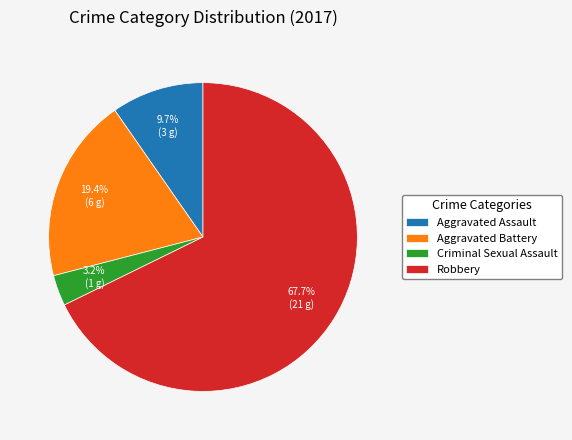

What portion of the pie excludes Criminal Sexual Assault?

96.8%